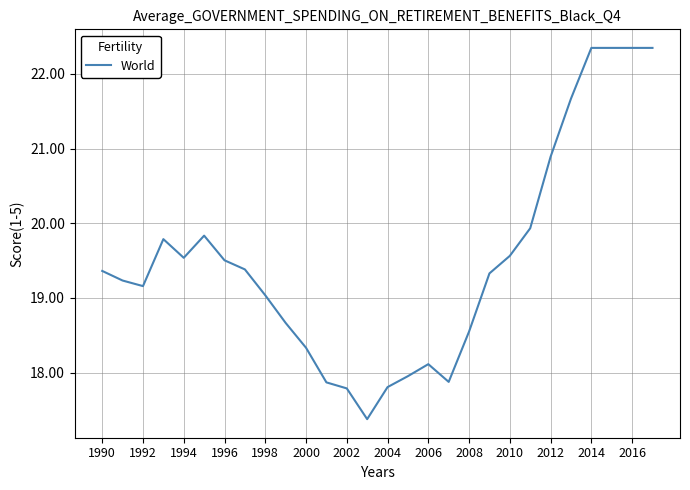

How many lines are shown in the chart?

1